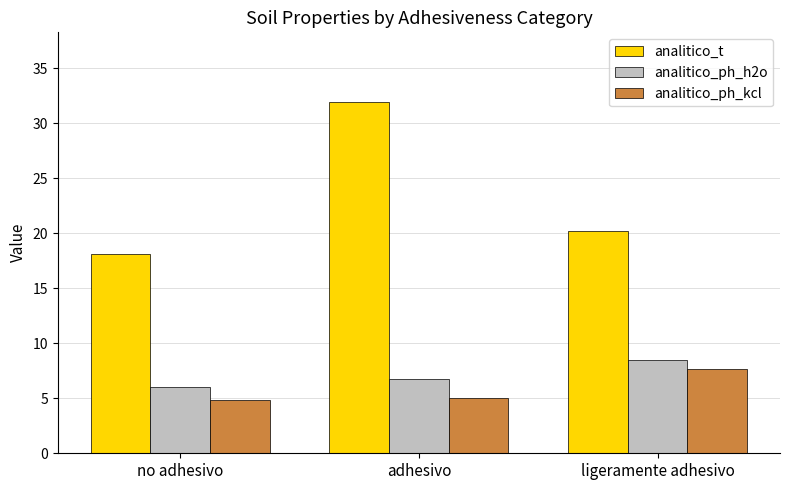

Rank the series by their maximum value, from highest to lowest.

analitico_t, analitico_ph_h2o, analitico_ph_kcl